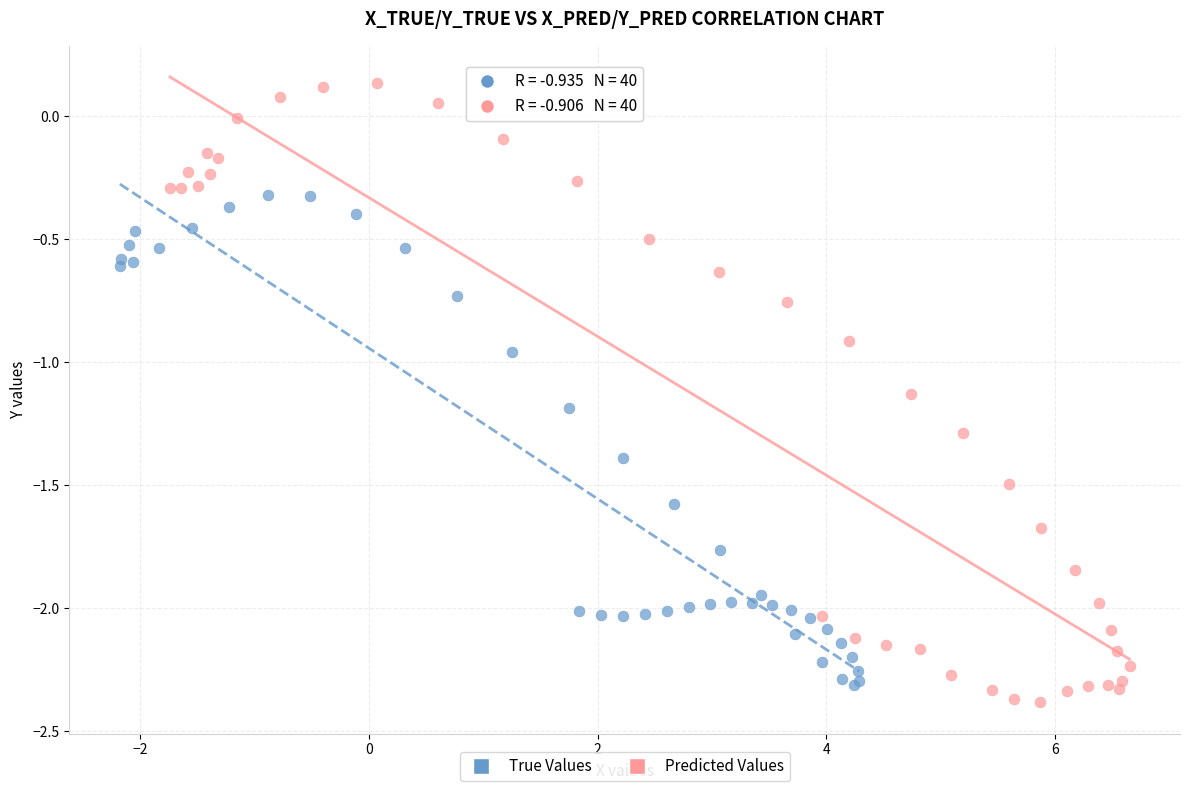

Which series has the largest Y range (max minus min)?

Predicted Values